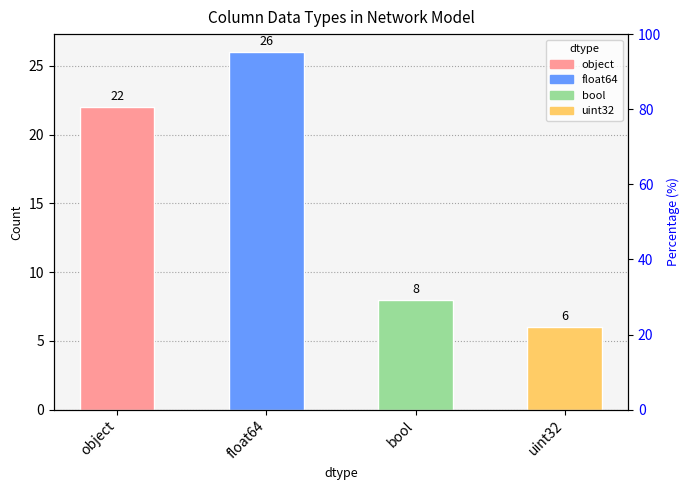

Is it true that the value at uint32 is 17.1?

False